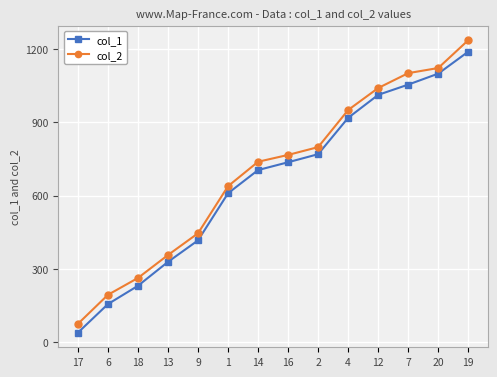

Rank the series at 13 from lowest to highest value.

col_1, col_2